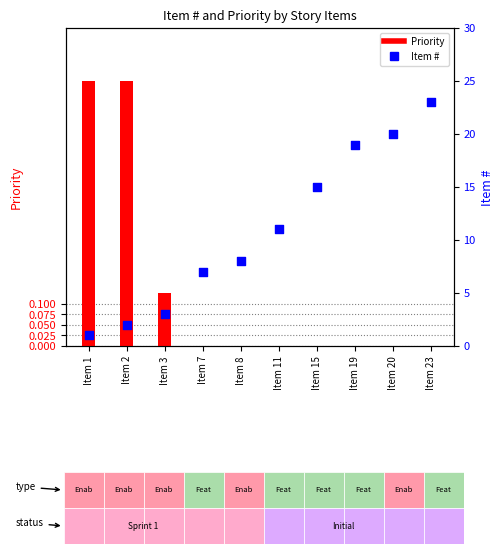

Which series has the widest spread of Y values?

Item #